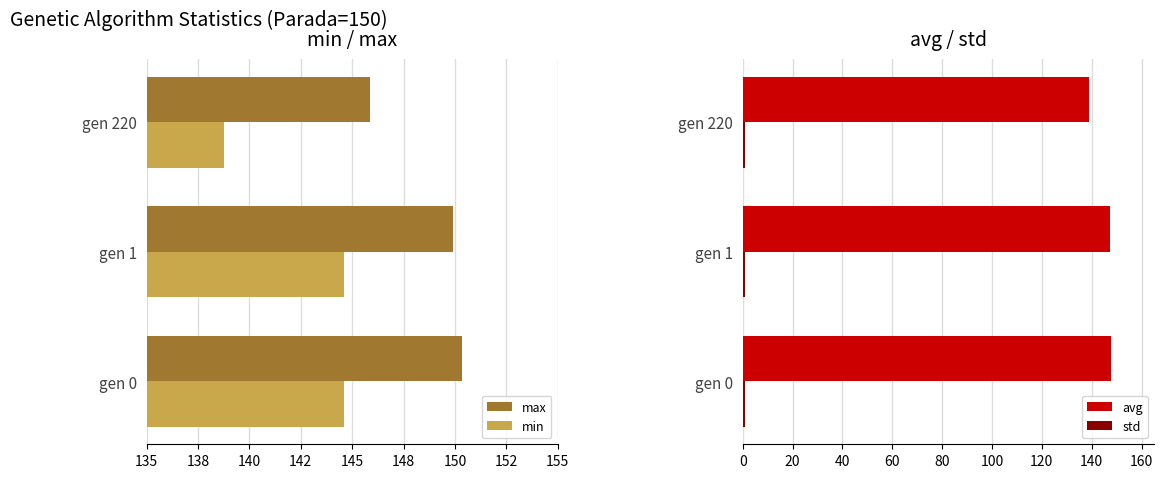

Reading left to right, what are all the values shown in this chart?

max: 150.3	149.9	145.8
min: 144.6	144.6	138.8
avg: 147.9	147.5	139.1
std: 0.8	0.7	0.9